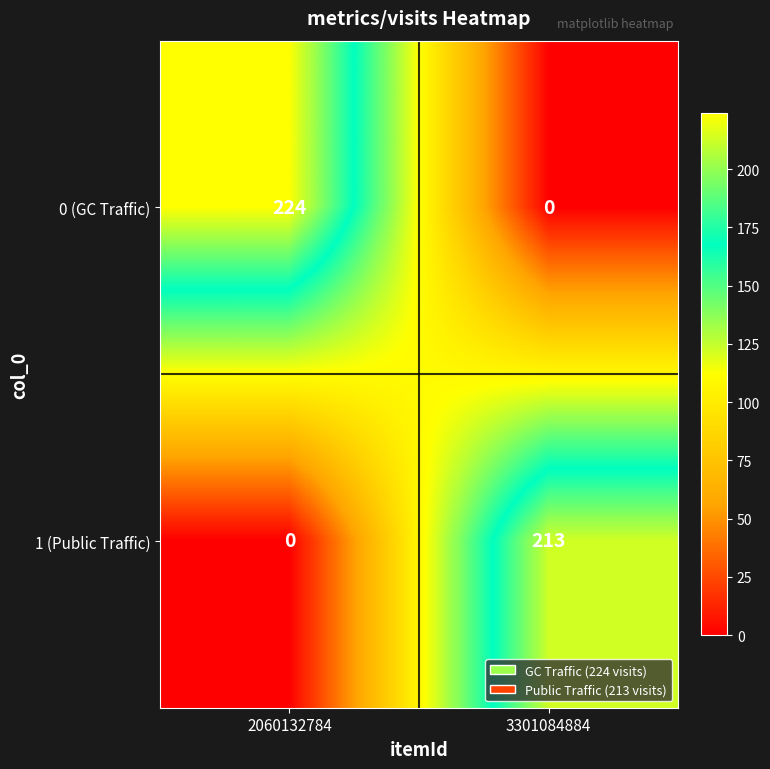

What is the maximum value shown in the chart?

224